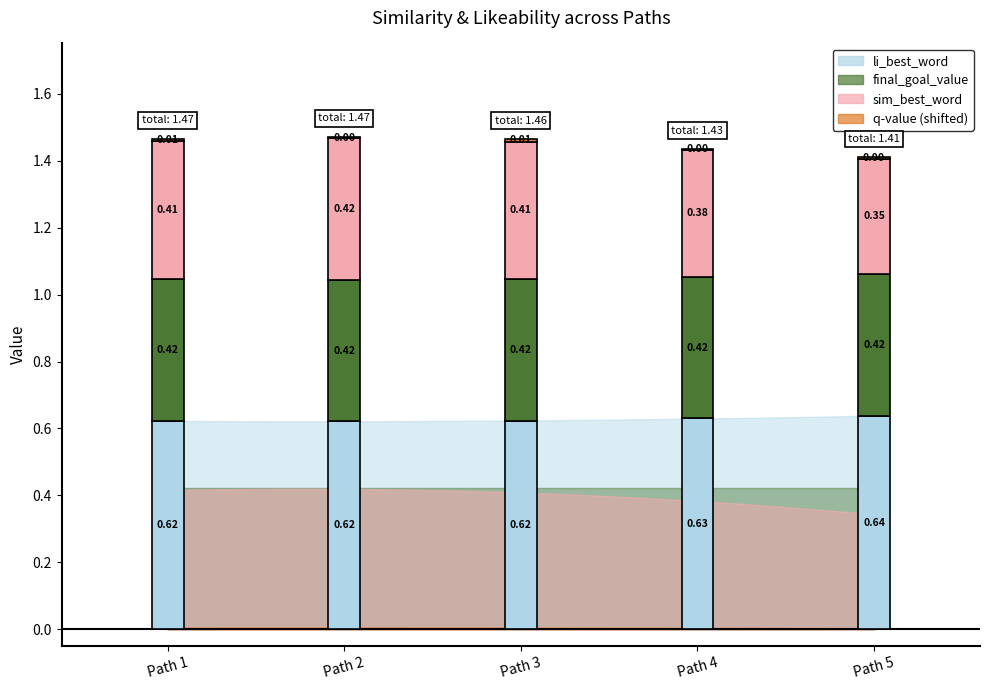

Reading left to right, what are all the values shown in this chart?

sim_best_word: 1=0.4	2=0.4	3=0.4	4=0.4	5=0.3
li_best_word: 1=0.6	2=0.6	3=0.6	4=0.6	5=0.6
final_goal_value: 1=0.4	2=0.4	3=0.4	4=0.4	5=0.4
q_value: 1=-0.2	2=-0.2	3=-0.2	4=-0.2	5=-0.2